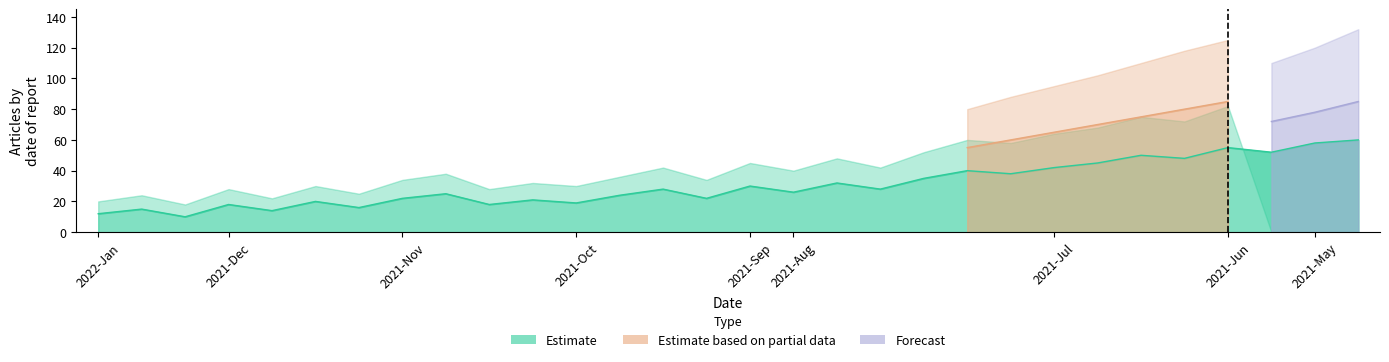

What is the label of the 4th point from the right?

2021-06